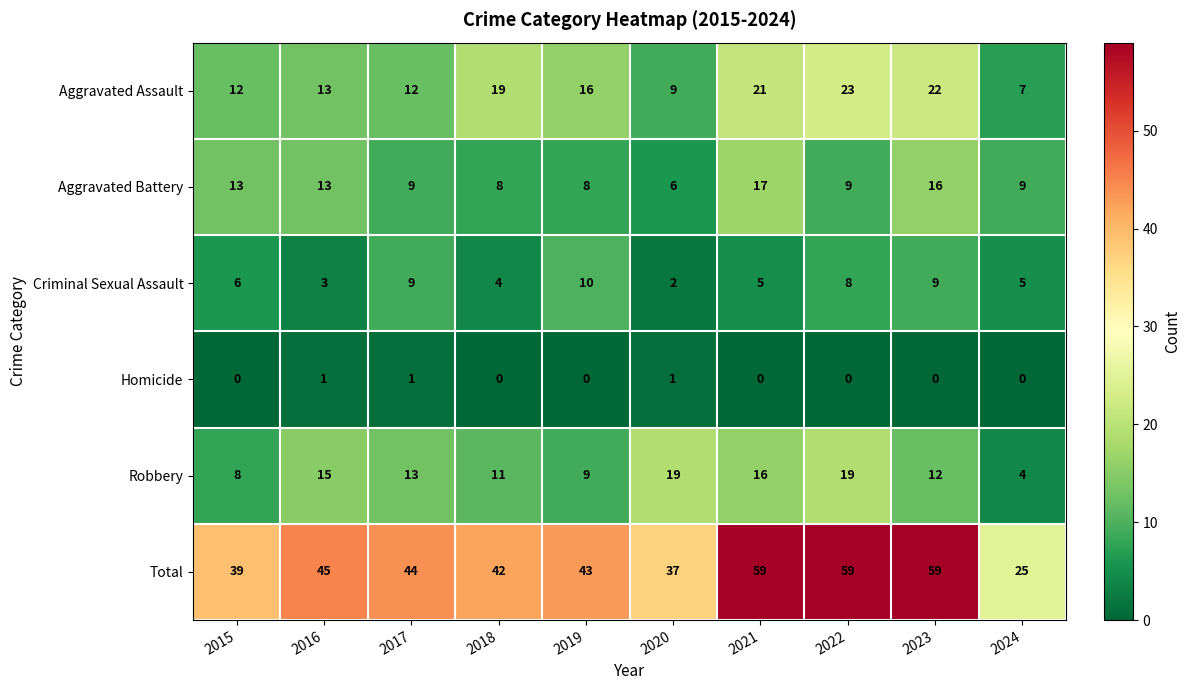

Which series changed the most between 2022 and 2024?

Total